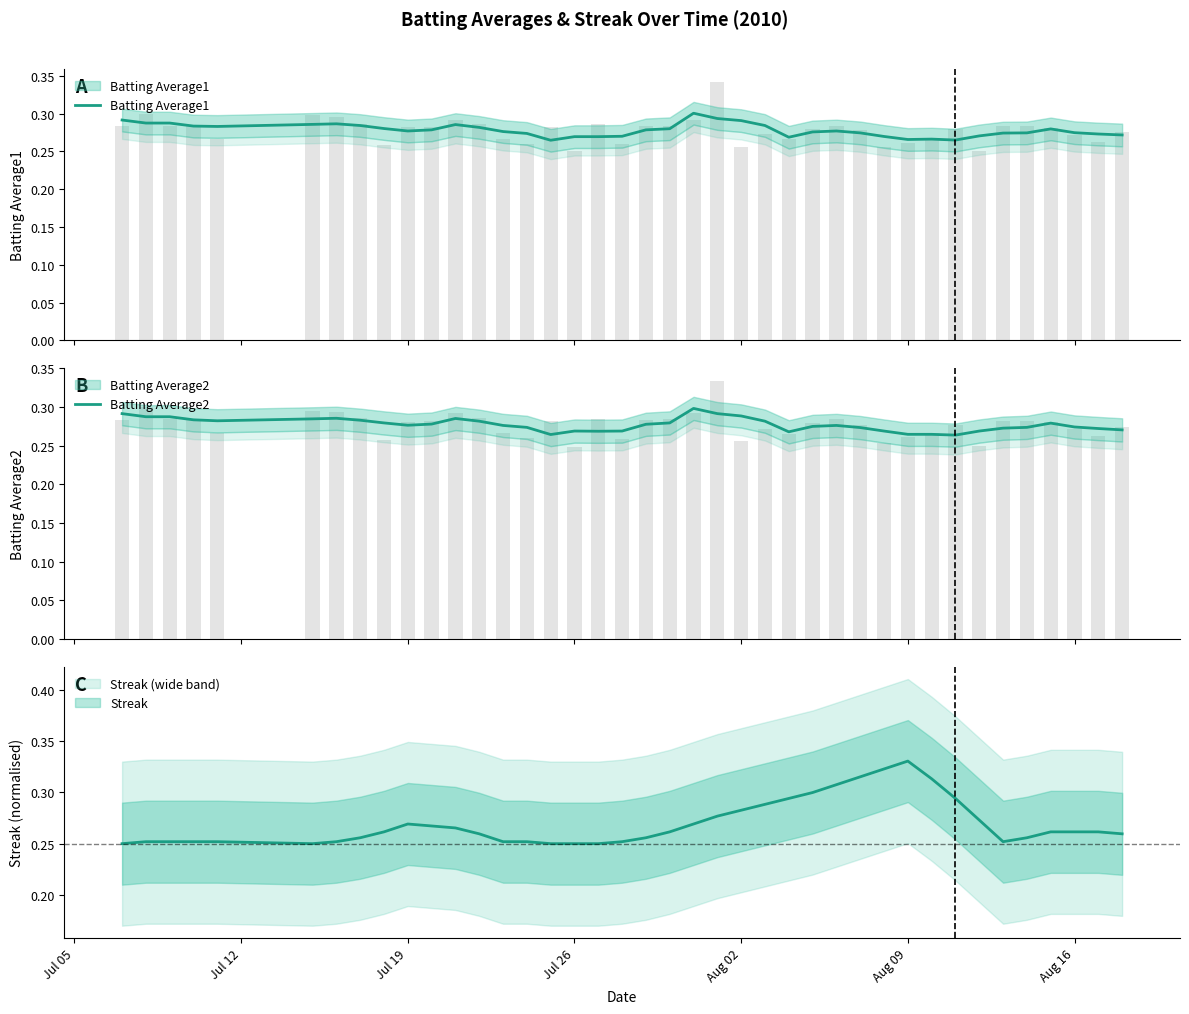

How many data points does each series have?

40